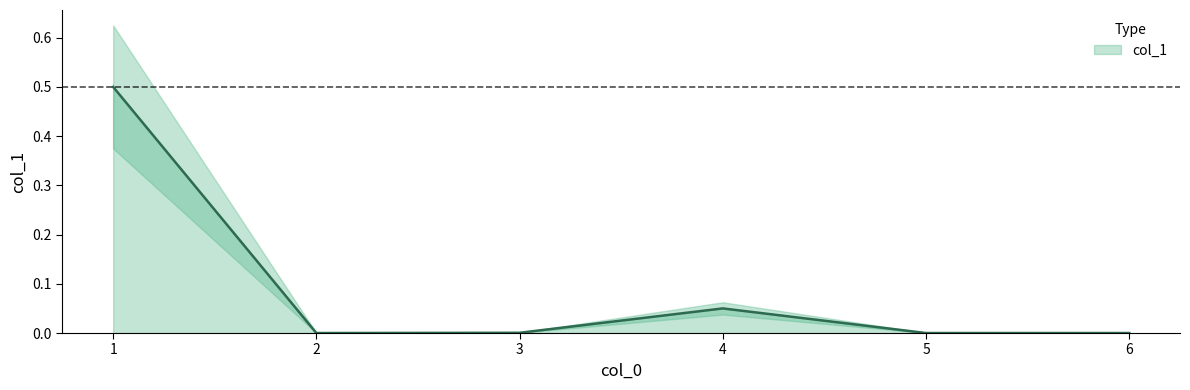

Which label corresponds to the largest value in the chart?

1